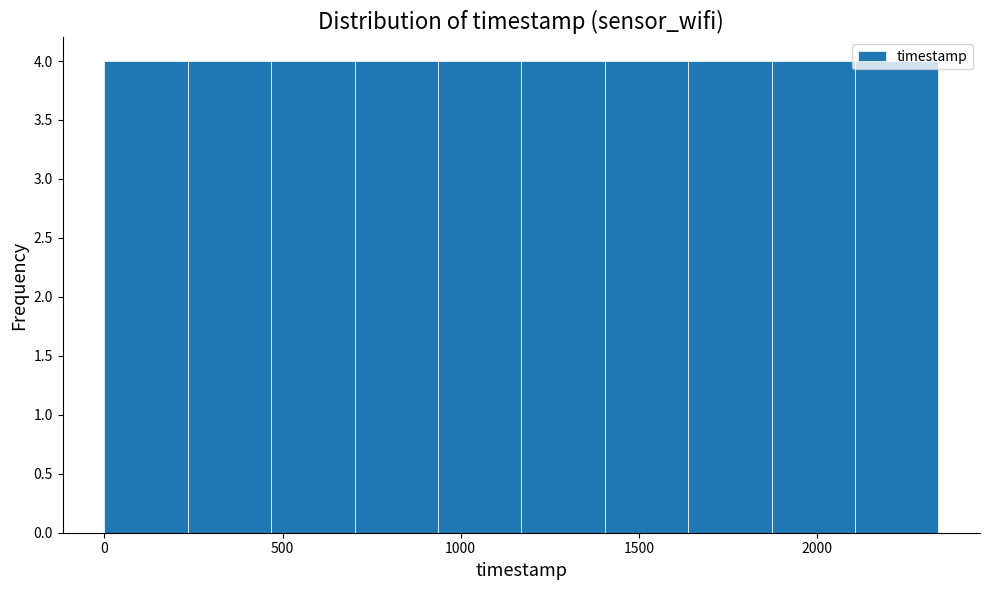

How tall is the bar that spans 2100 to 2350 on the x-axis? Neither the bar edges nor the heights are printed on the chart, so give them approximately, as read against the axes.

4